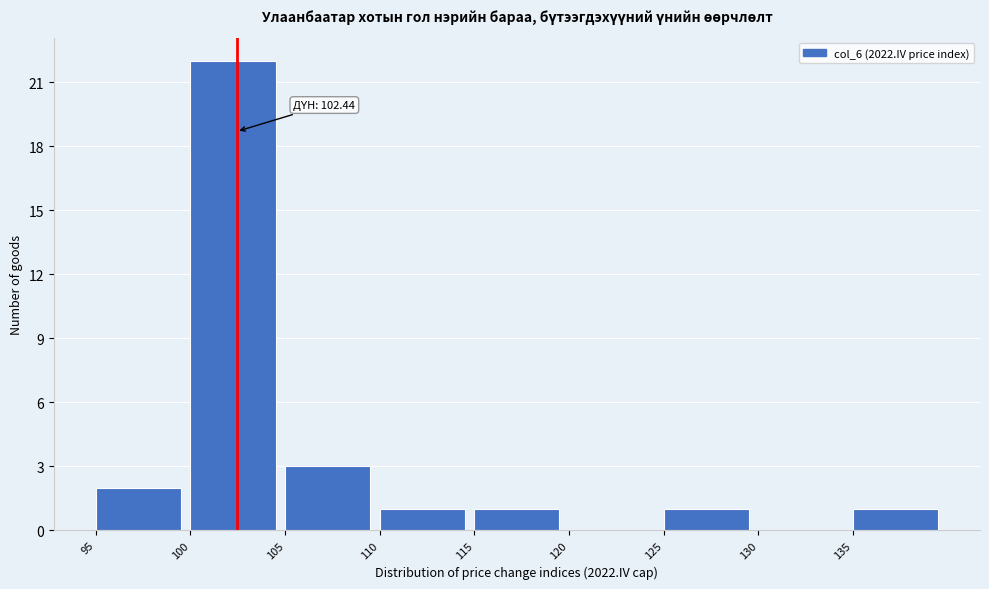

Which range on the x-axis has the tallest bar?

100 to 105